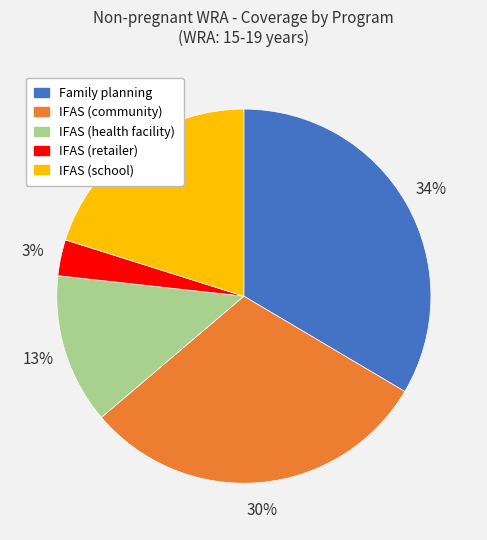

How many slices are in this pie chart?

5